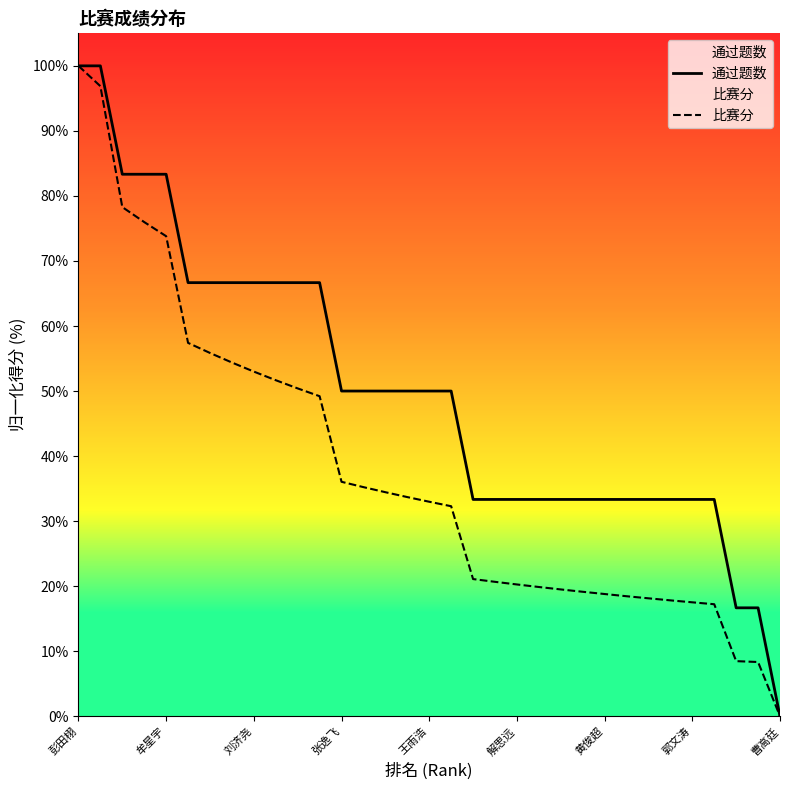

Which label corresponds to the largest value in the chart?

彭田栩